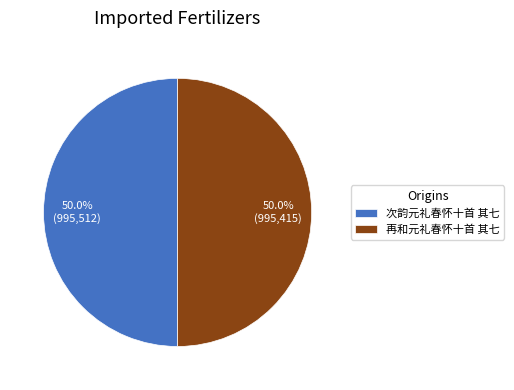

How much of the chart is everything except 再和元礼春怀十首 其七?

50.0%